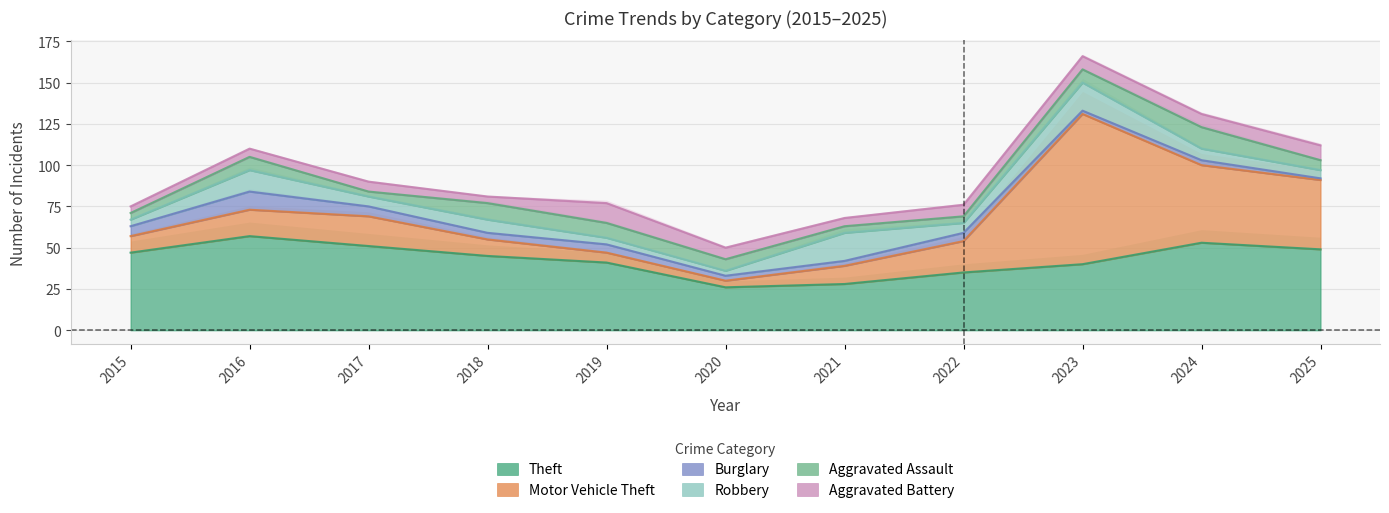

Reading right to left, extract all data points from this chart.

Theft: 49	53	40	35	28	26	41	45	51	57	47
Motor Vehicle Theft: 42	47	91	19	11	4	6	10	18	16	10
Burglary: 1	3	2	5	3	3	5	4	6	11	6
Robbery: 5	7	17	6	17	3	4	8	6	13	4
Aggravated Assault: 6	13	8	4	4	7	9	10	3	8	4
Aggravated Battery: 9	8	8	7	5	7	12	4	6	5	4